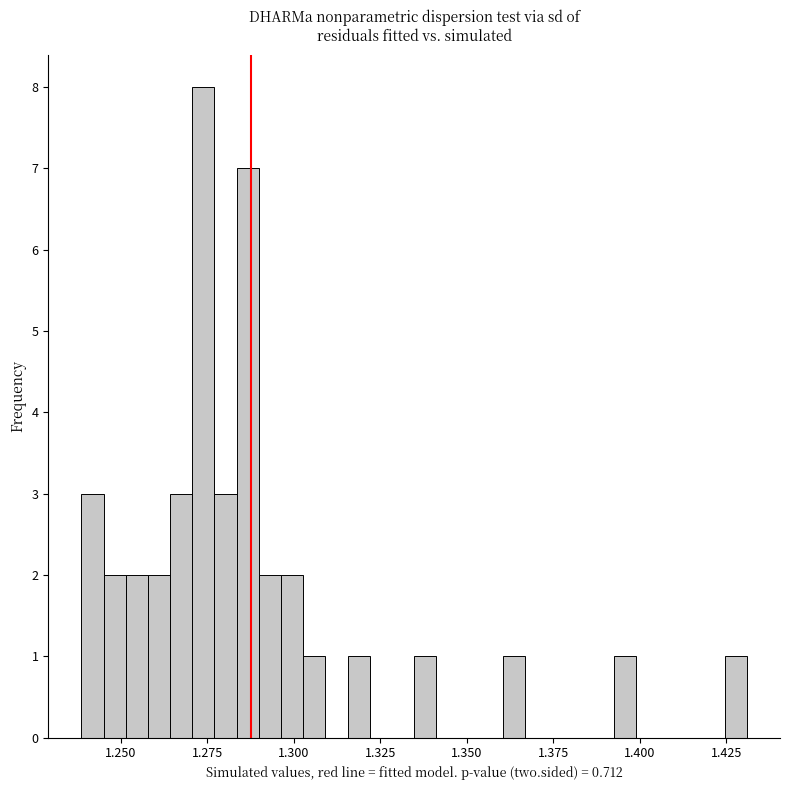

Around what value on the x-axis is the tallest bar? Give the approximate position of its centre, as read against the axis.

1.275